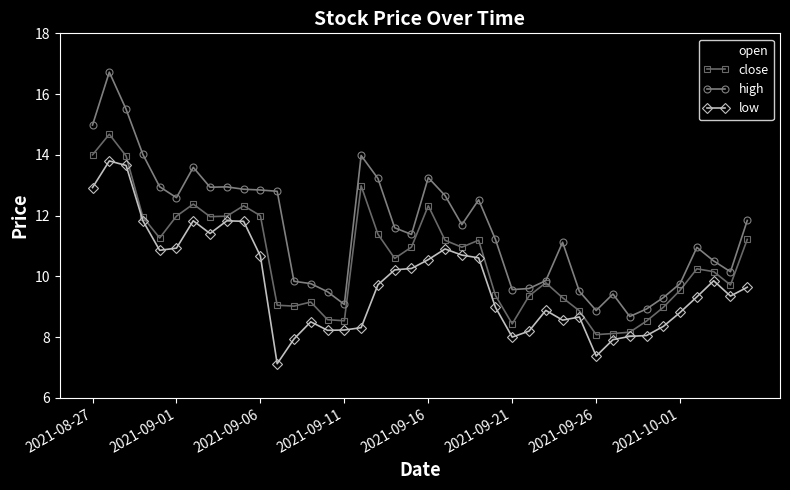

What is the value of the high point at the 39th from the left?

10.2